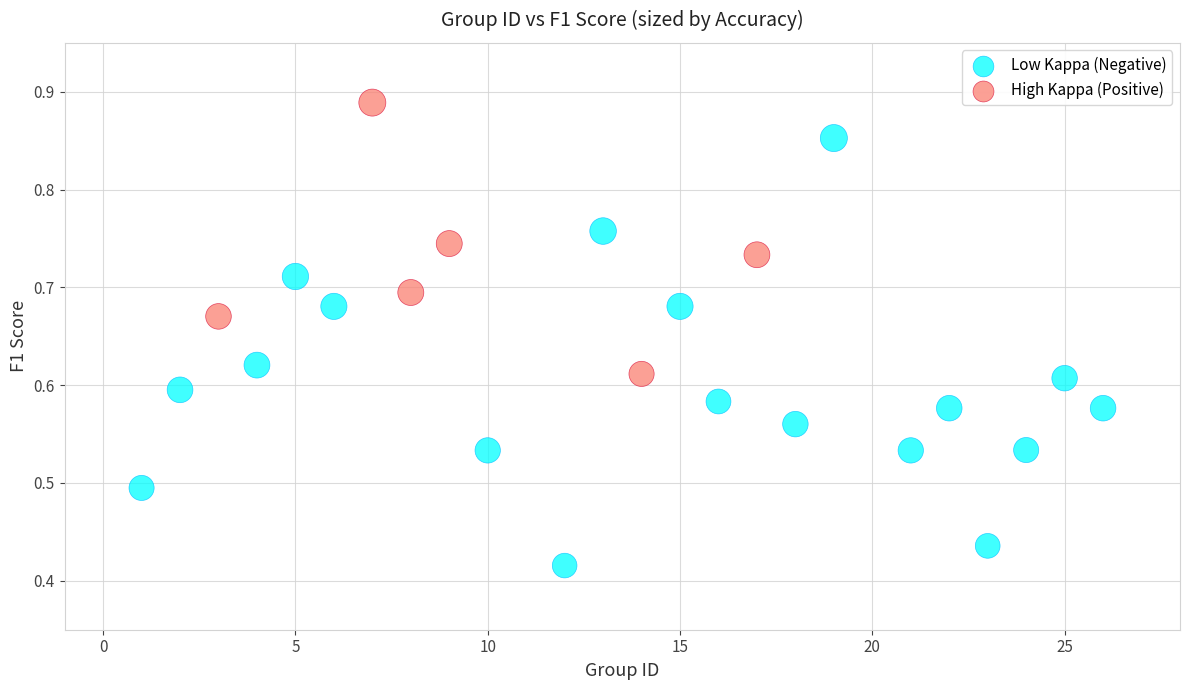

Which series contains the highest Y value?

High Kappa (Positive)